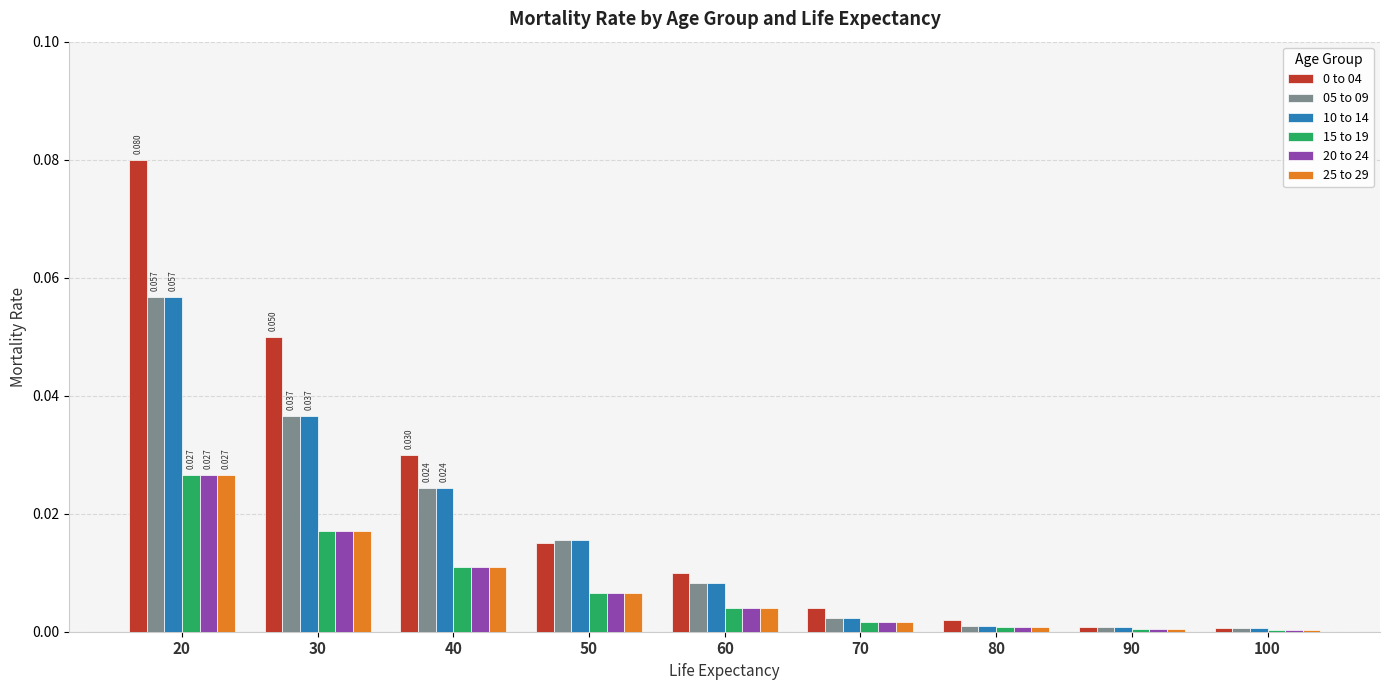

Are the bars grouped side by side (vs. stacked)?

Yes